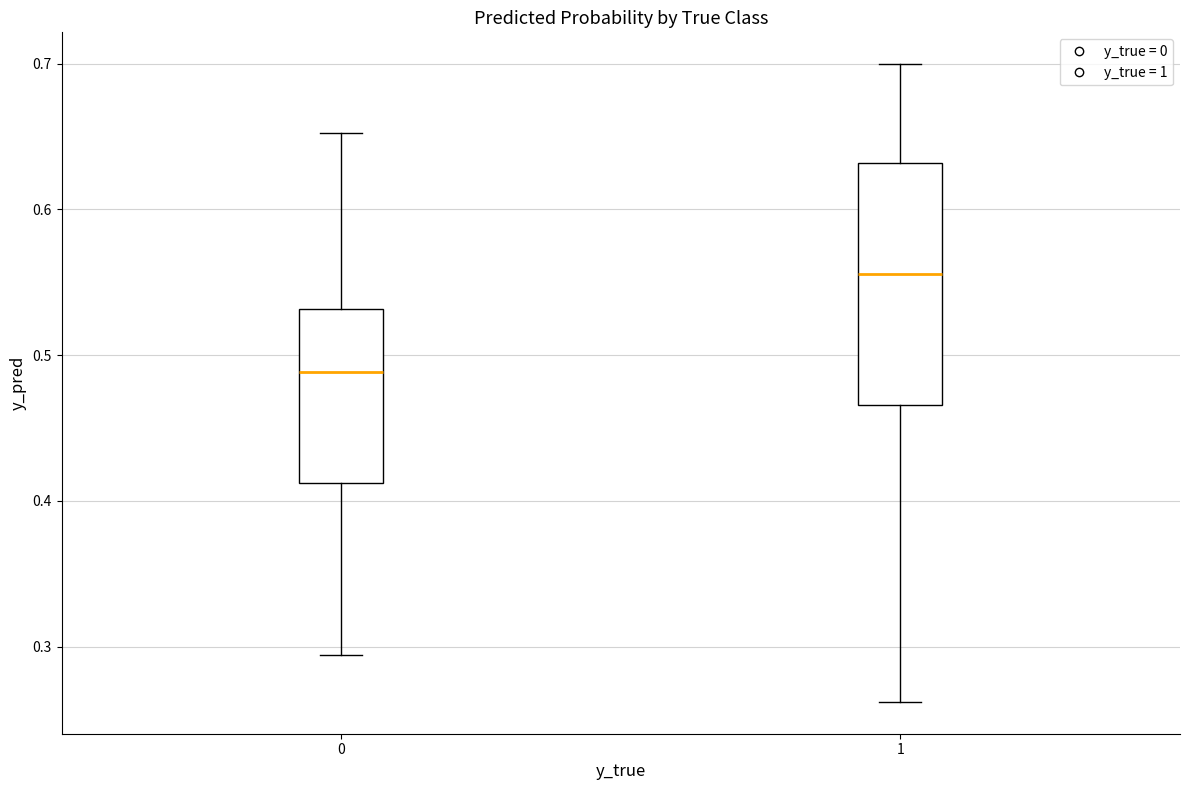

Reading left to right, read every box against the y-axis: the position of its median line, the range the box covers, and the ends of its whiskers. The values are not printed on the chart, so give them approximately, as read against the axis.

0: median 0.49, box 0.41 to 0.53, whiskers 0.29 to 0.65
1: median 0.56, box 0.47 to 0.63, whiskers 0.26 to 0.70